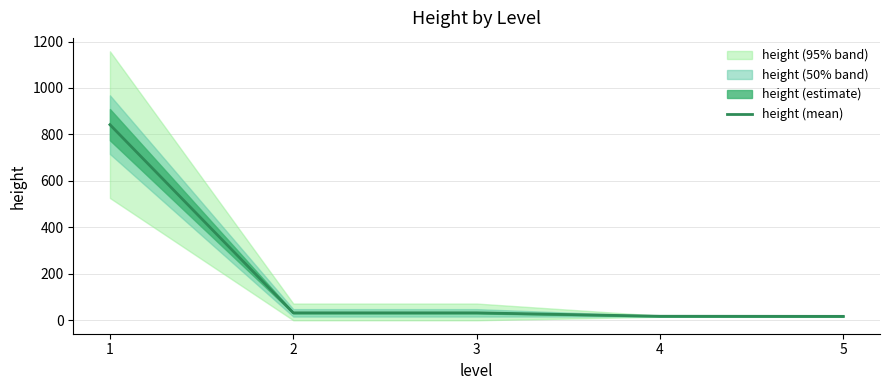

What is the greatest value displayed?

842.0